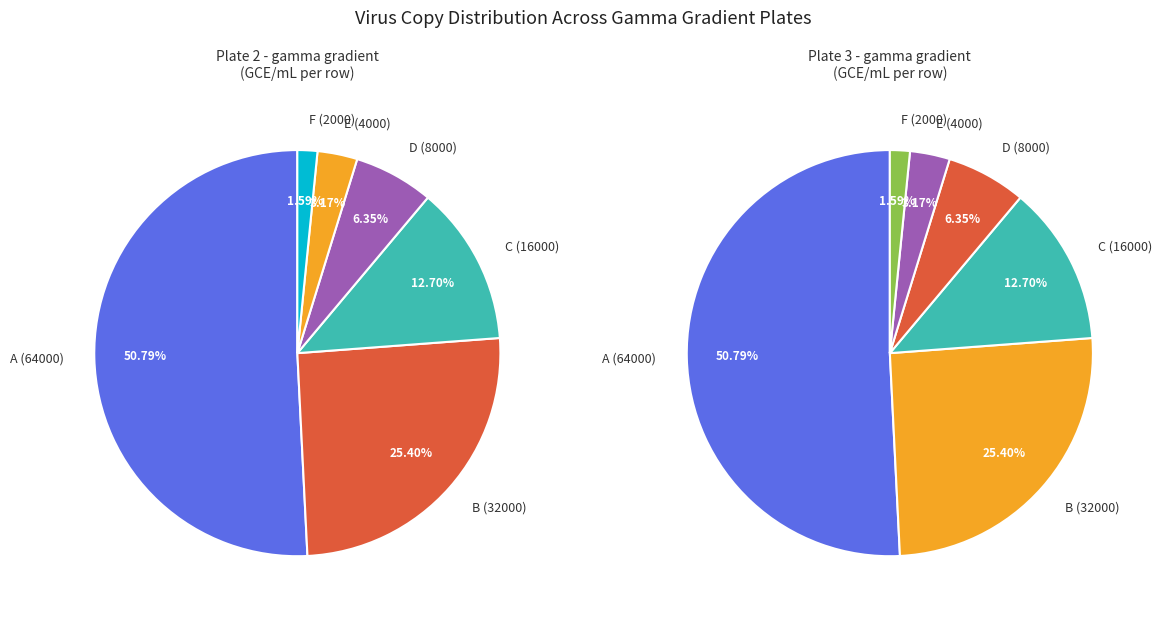

To the nearest percent, what portion does D (8000) represent?

6%